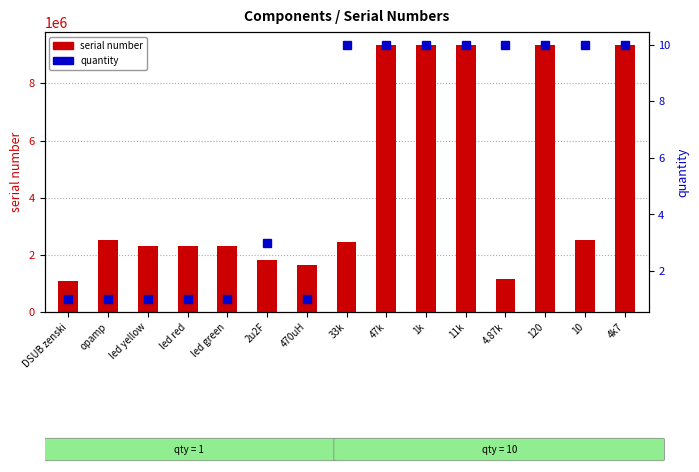

Rank the series by their average value, from highest to lowest.

serial number, quantity